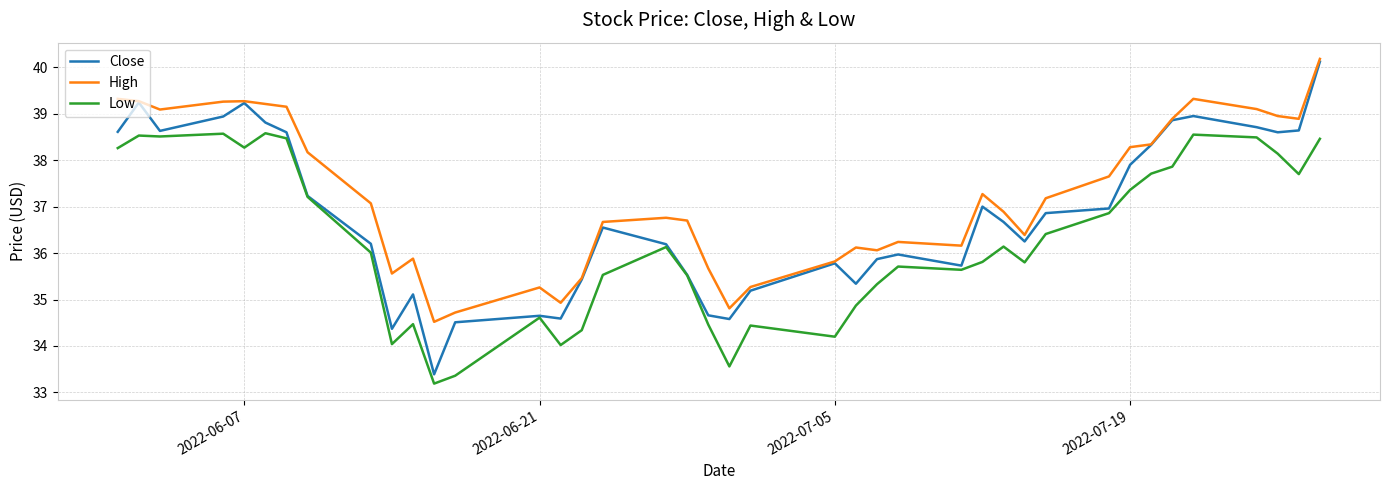

True or false: Low and High intersect in this chart.

False